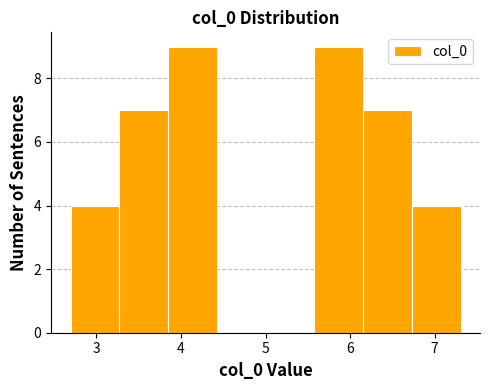

Reading left to right, list every bar in this chart as the range it spans on the x-axis followed by its height. Neither the bar edges nor the heights are printed on the chart, so give them approximately, as read against the axes.

2.7 to 3.3: 4
3.3 to 3.8: 7
3.8 to 4.4: 9
4.4 to 5.0: 0
5.0 to 5.6: 0
5.6 to 6.2: 9
6.2 to 6.7: 7
6.7 to 7.3: 4